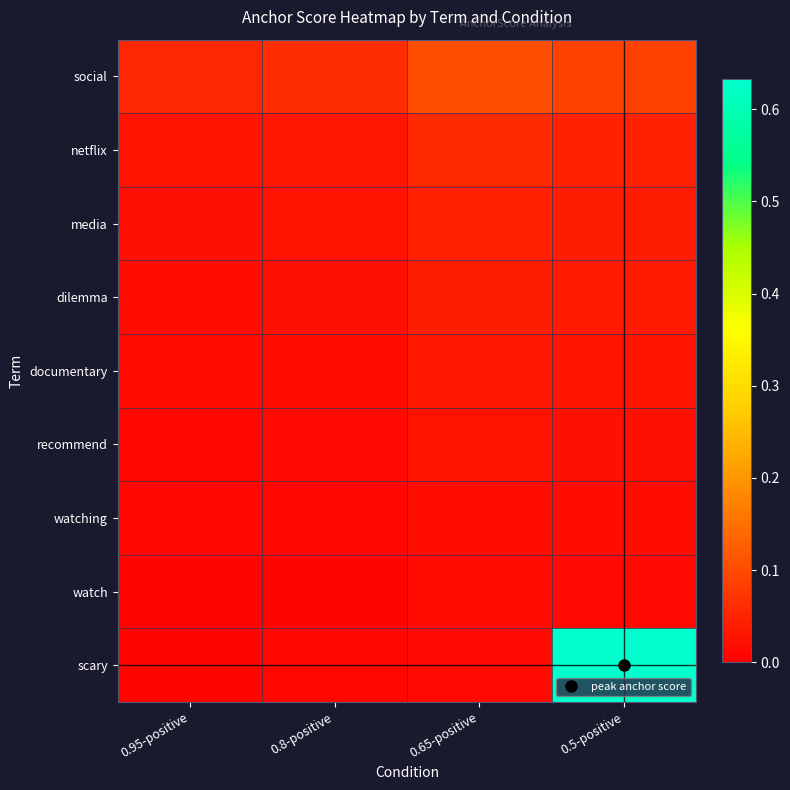

Reading right to left, extract all data points from this chart.

social: 0.5-positive=0.1	0.65-positive=0.1	0.8-positive=0.1	0.95-positive=0.1
netflix: 0.5-positive=0.0	0.65-positive=0.1	0.8-positive=0.0	0.95-positive=0.0
media: 0.5-positive=0.0	0.65-positive=0.0	0.8-positive=0.0	0.95-positive=0.0
dilemma: 0.5-positive=0.0	0.65-positive=0.0	0.8-positive=0.0	0.95-positive=0.0
documentary: 0.5-positive=0.0	0.65-positive=0.0	0.8-positive=0.0	0.95-positive=0.0
recommend: 0.5-positive=0.0	0.65-positive=0.0	0.8-positive=0.0	0.95-positive=0.0
watching: 0.5-positive=0.0	0.65-positive=0.0	0.8-positive=0.0	0.95-positive=0.0
watch: 0.5-positive=0.0	0.65-positive=0.0	0.8-positive=0.0	0.95-positive=0.0
scary: 0.5-positive=0.6	0.65-positive=0.0	0.8-positive=0.0	0.95-positive=0.0